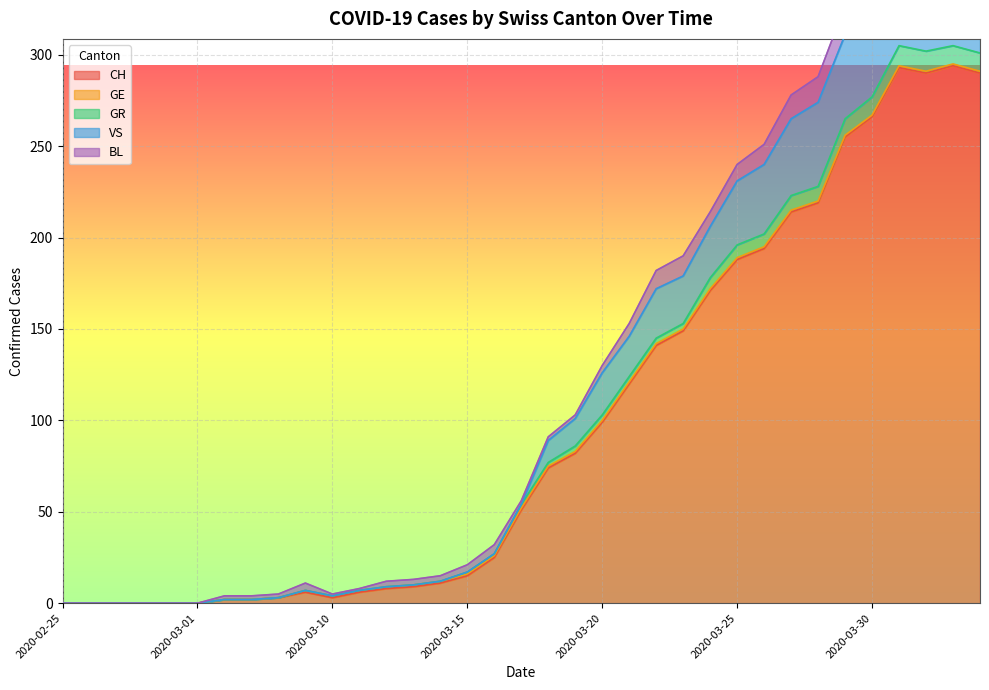

Which series has the largest total across all categories?

VS